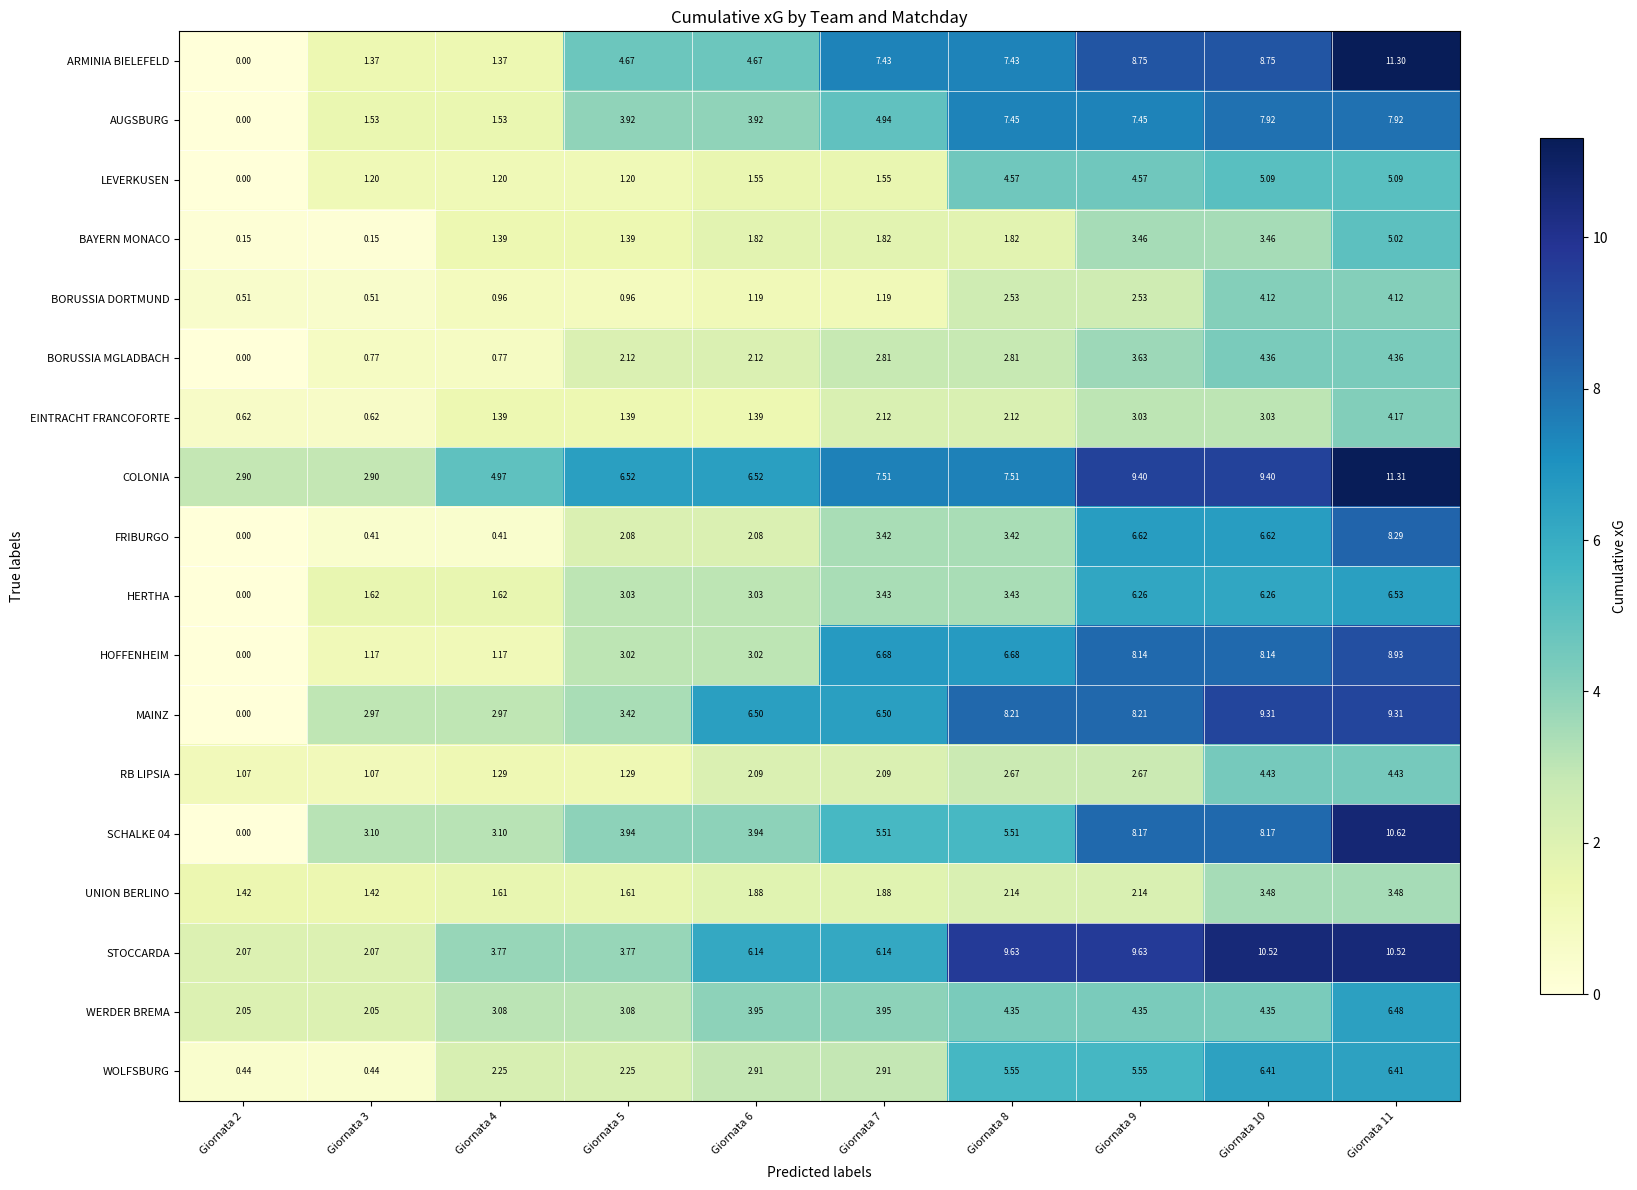

Which series has the widest spread of values?

ARMINIA BIELEFELD